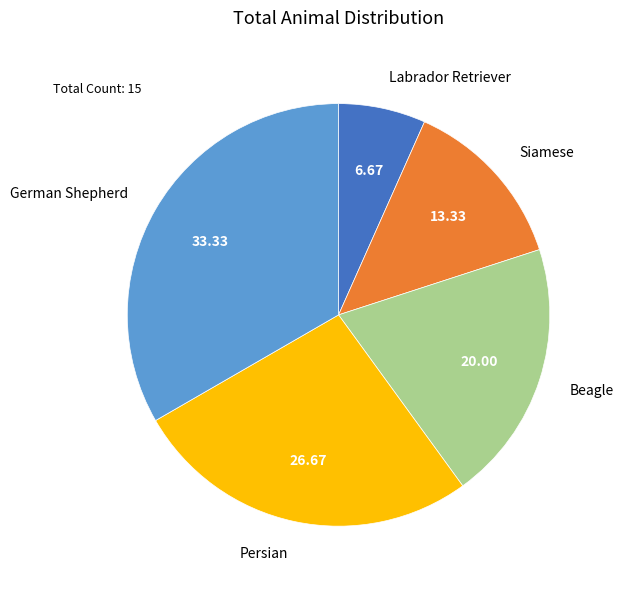

Is there any slice that represents more than half of the pie?

No